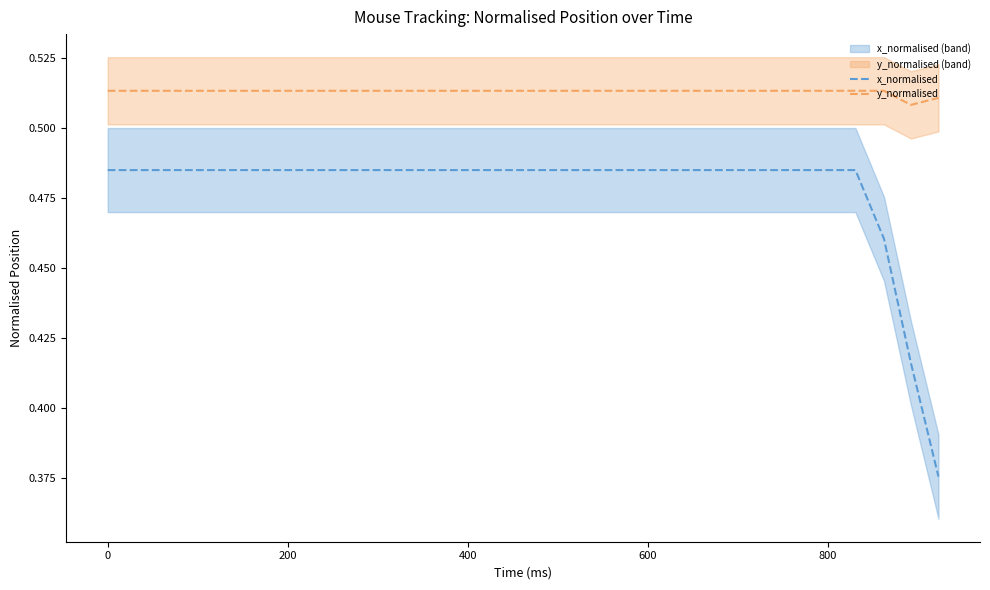

True or false: y_normalised and x_normalised cross at least once.

False